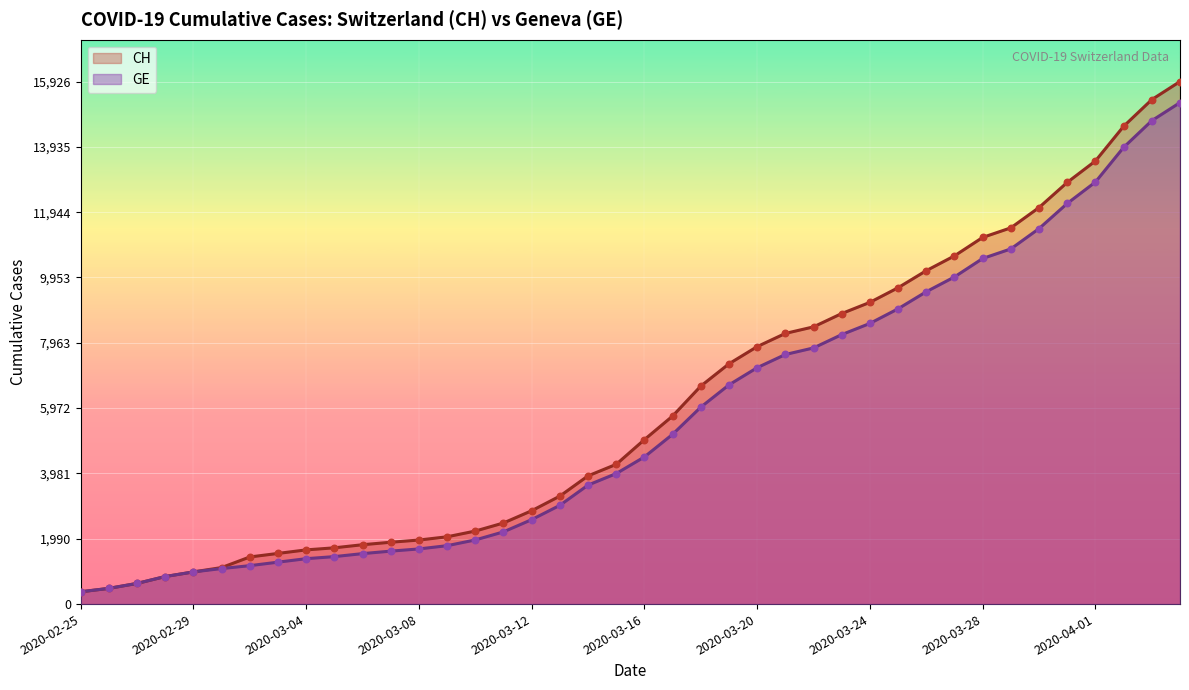

Which series reaches the minimum Y coordinate?

CH